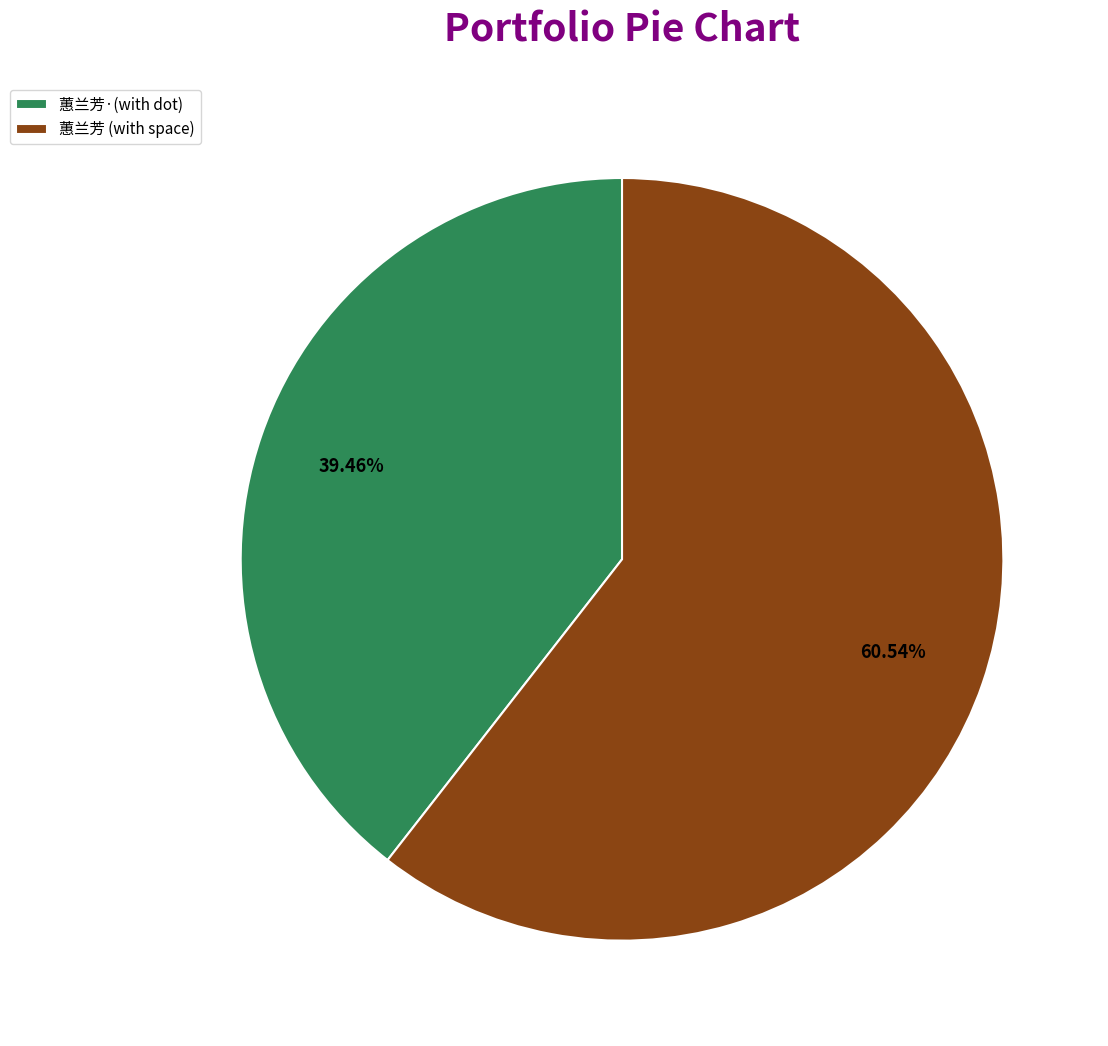

Which category accounts for the majority?

蕙兰芳 (with space)